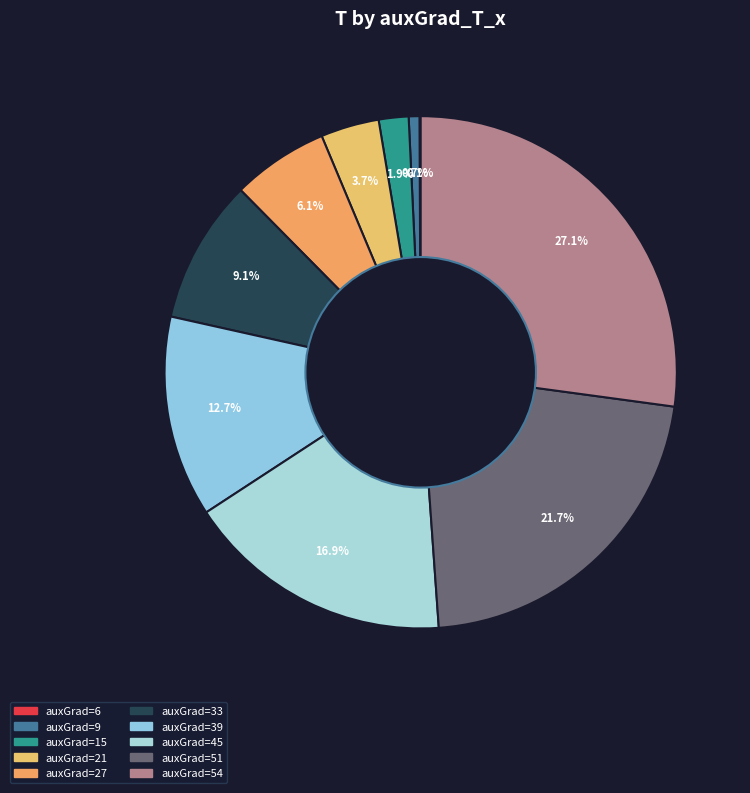

Which category has the biggest portion of the pie?

54